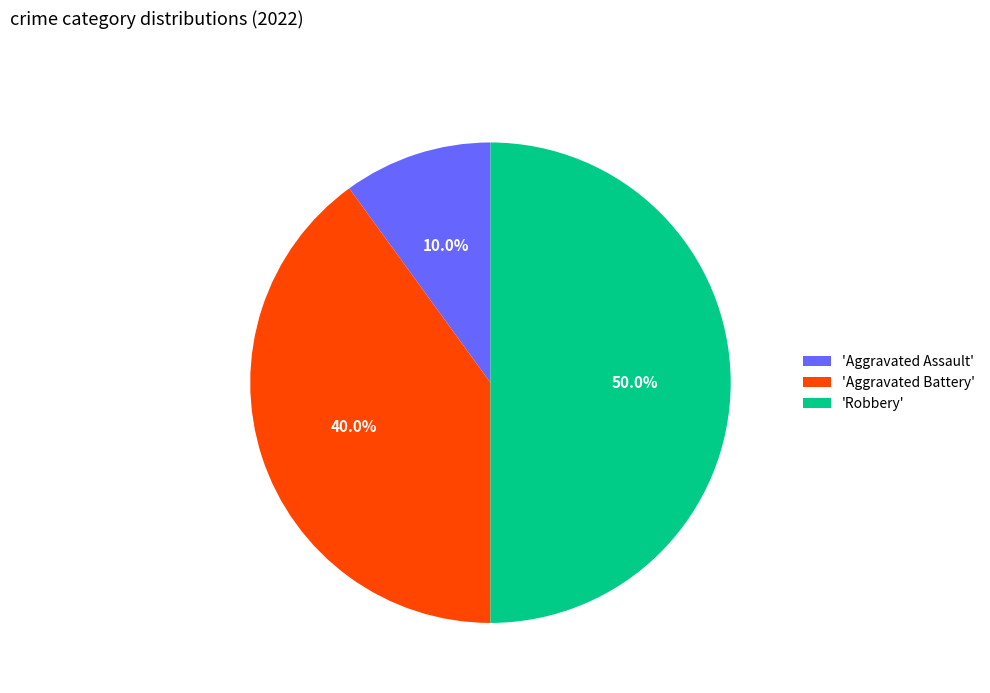

Does 'Aggravated Assault' account for over 50% of the chart?

No